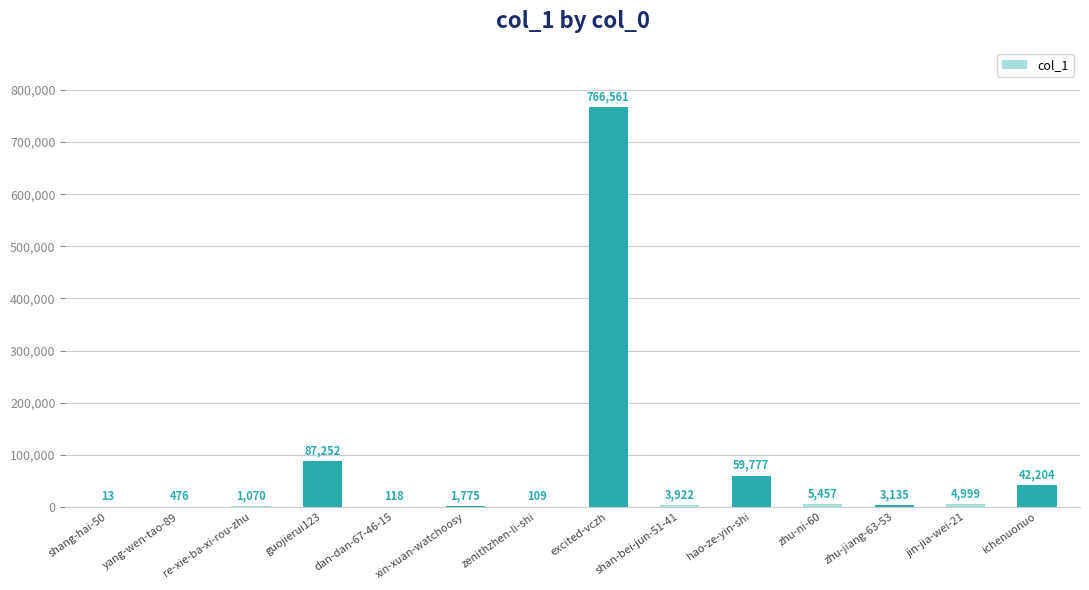

At which category does the chart reach its peak across all series?

excited-vczh